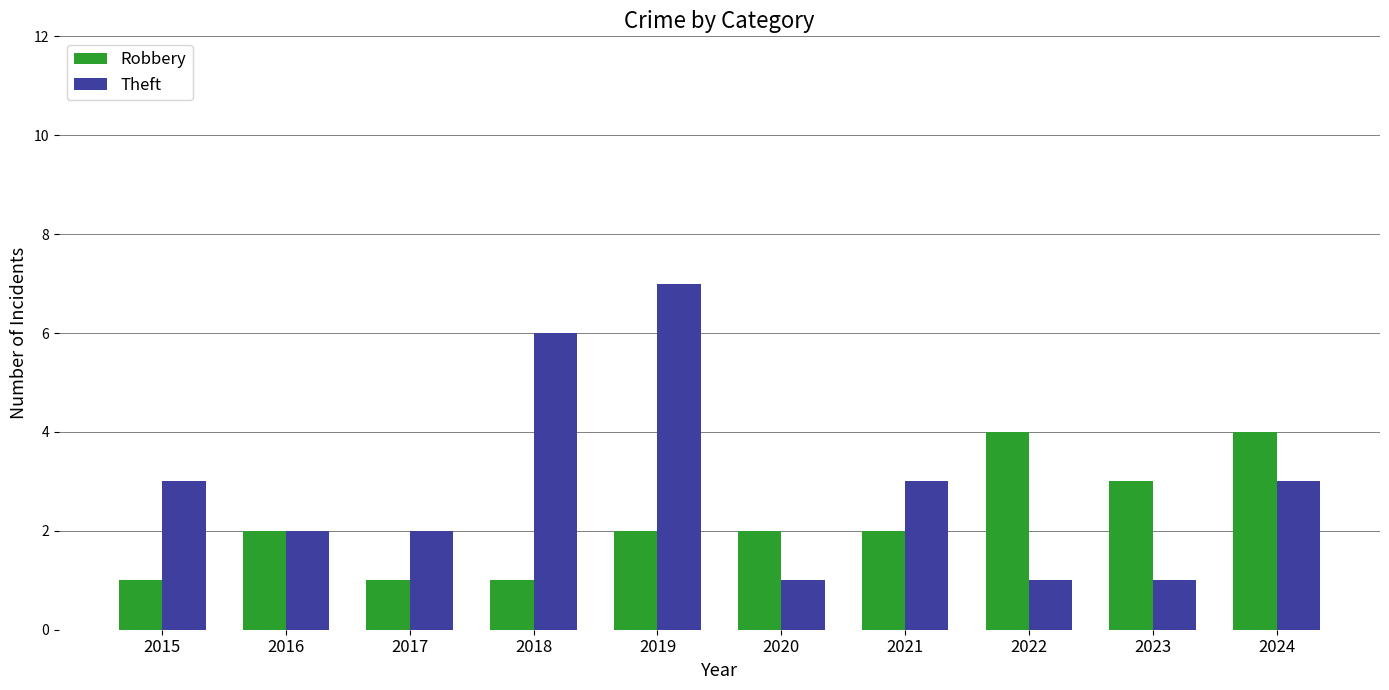

What is the maximum value shown in the chart?

7